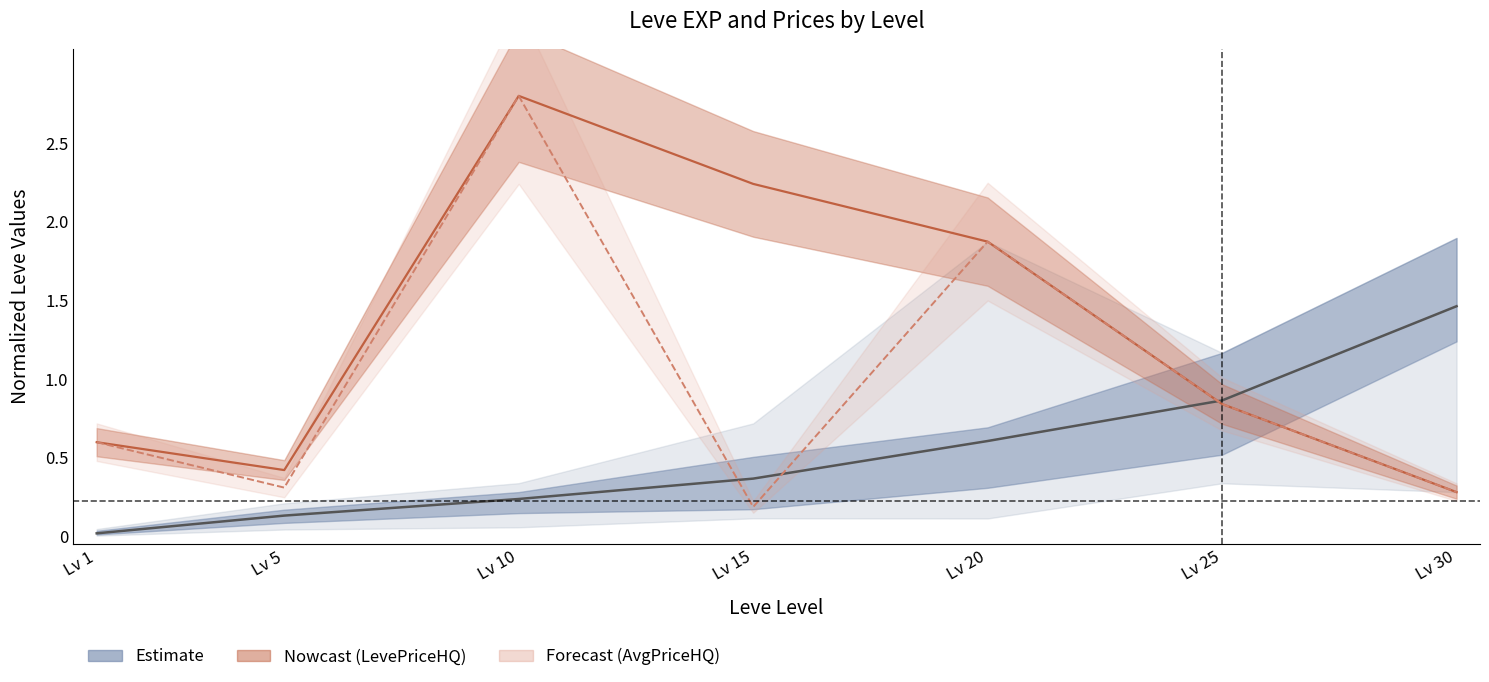

List the series in order of their overall mean, lowest first.

Leve EXP, currentAveragePriceHQ, LevePriceHQ